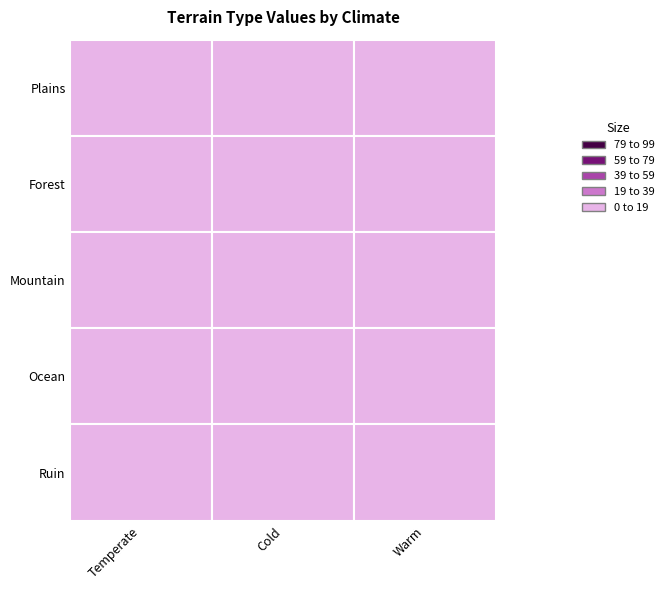

Reading left to right, transcribe all the data shown in this chart.

Plains: Temperate=18	Cold=10	Warm=18
Forest: Temperate=15	Cold=6	Warm=14
Mountain: Temperate=16	Cold=8	Warm=8
Ocean: Temperate=6	Cold=8	Warm=6
Ruin: Temperate=4	Cold=5	Warm=3